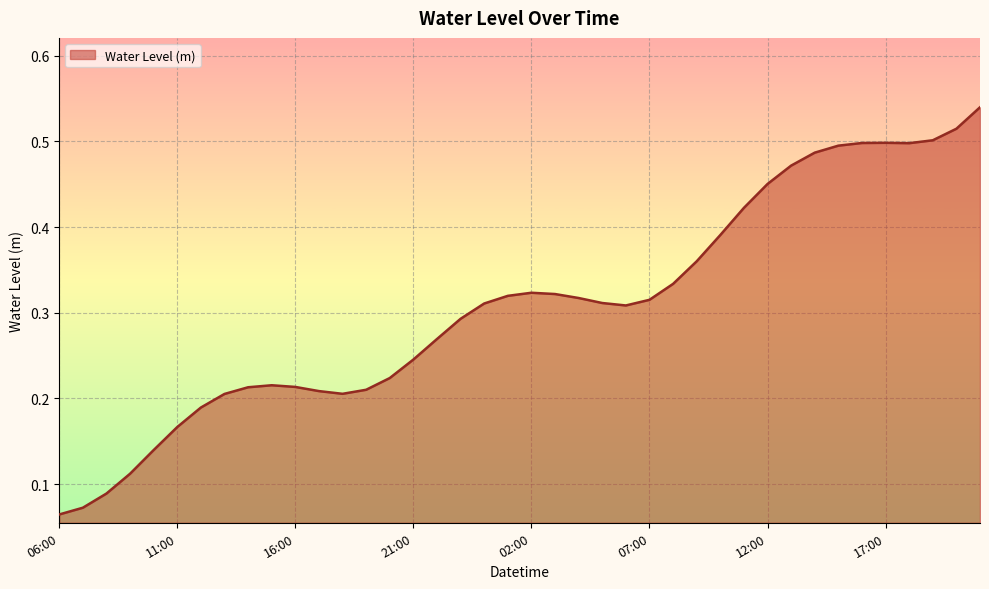

Does the chart display data point markers on the line(s)?

No